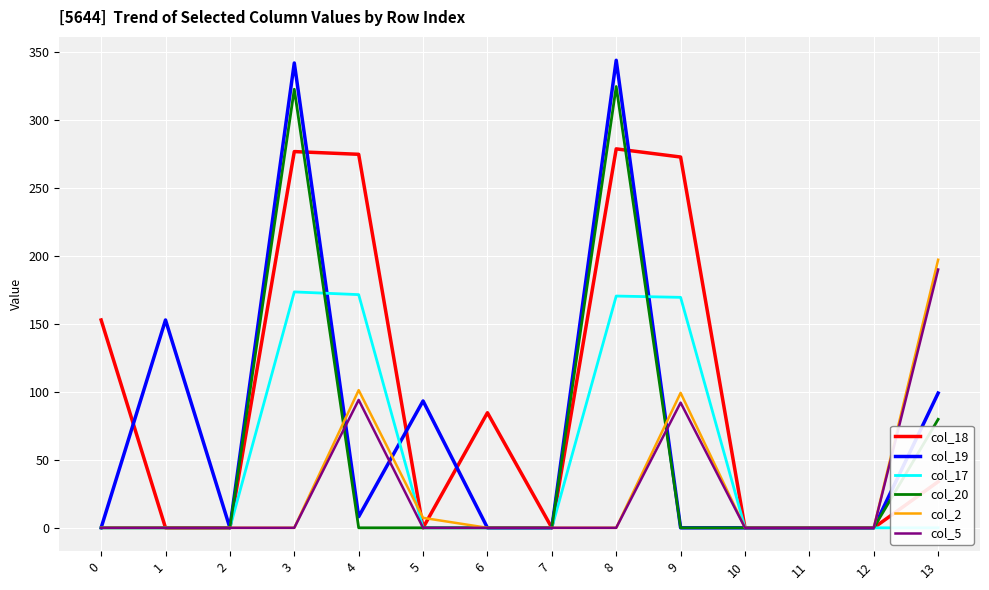

How many intersections are there between col_19 and col_5?

3